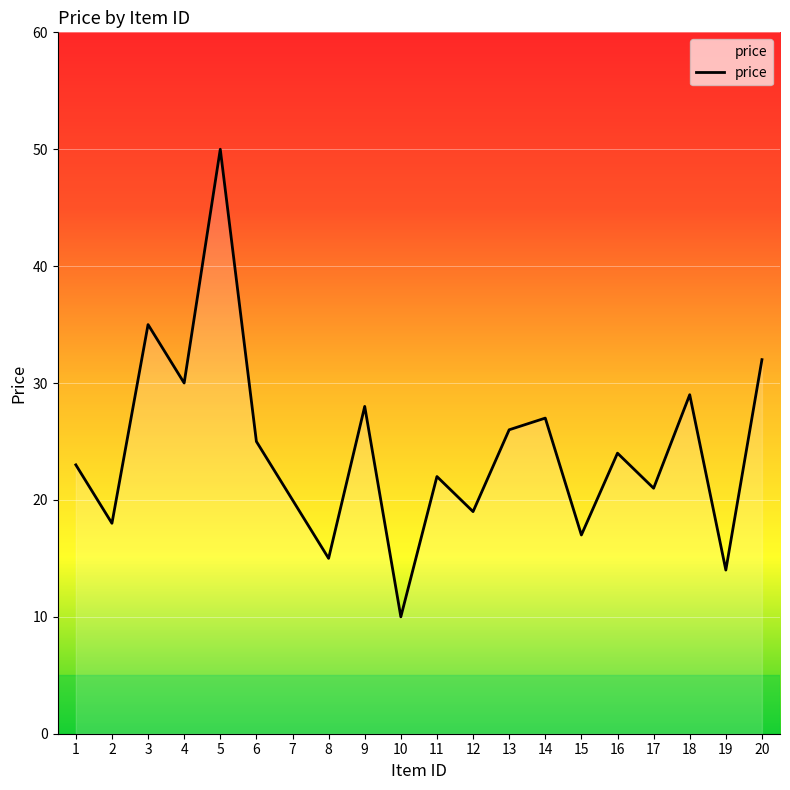

How many values are below 24?

10